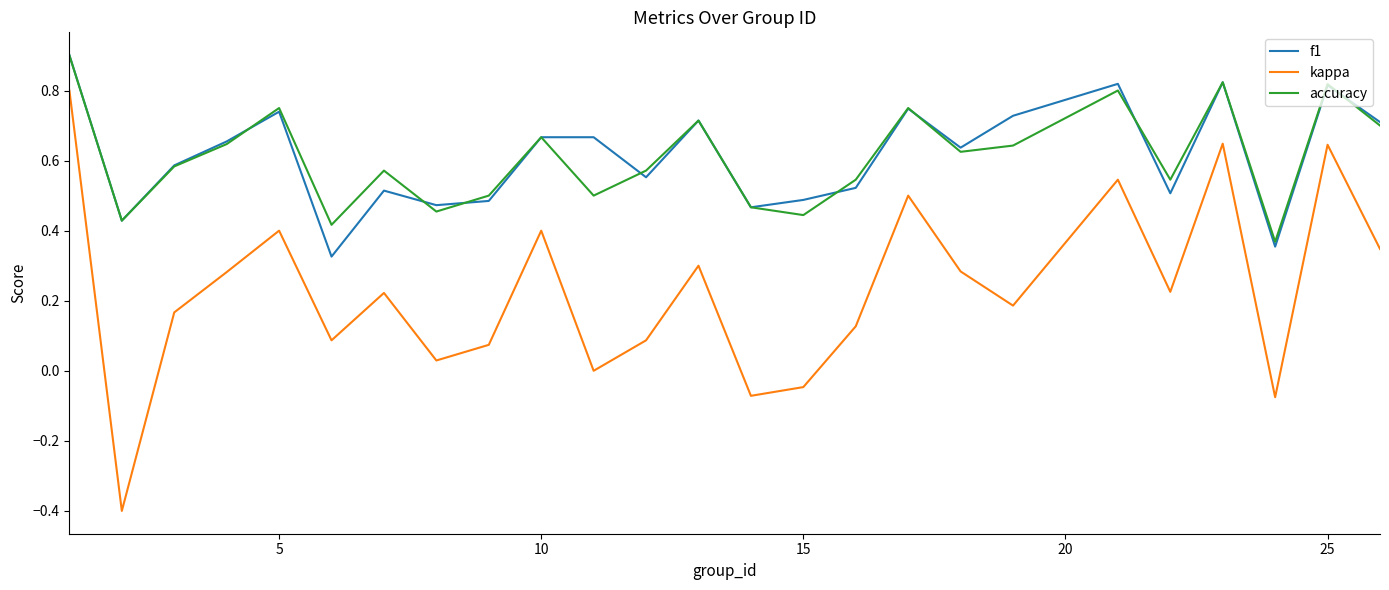

Which series has the widest spread of values?

kappa